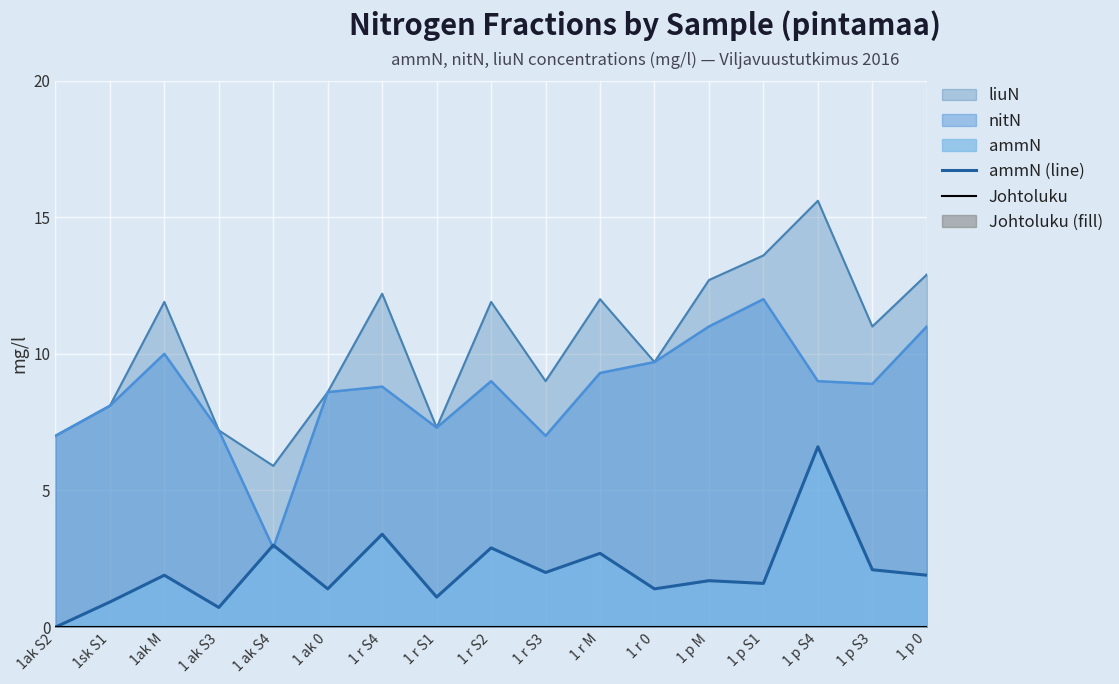

Which series changed the most between 1ak S2 and 1 p S4?

ammN (line)